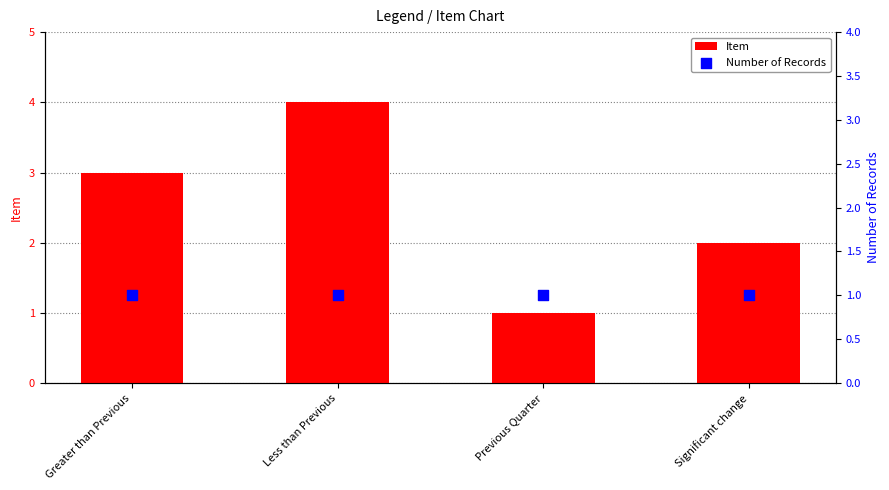

At which category is the sum across all series the highest?

Less than Previous